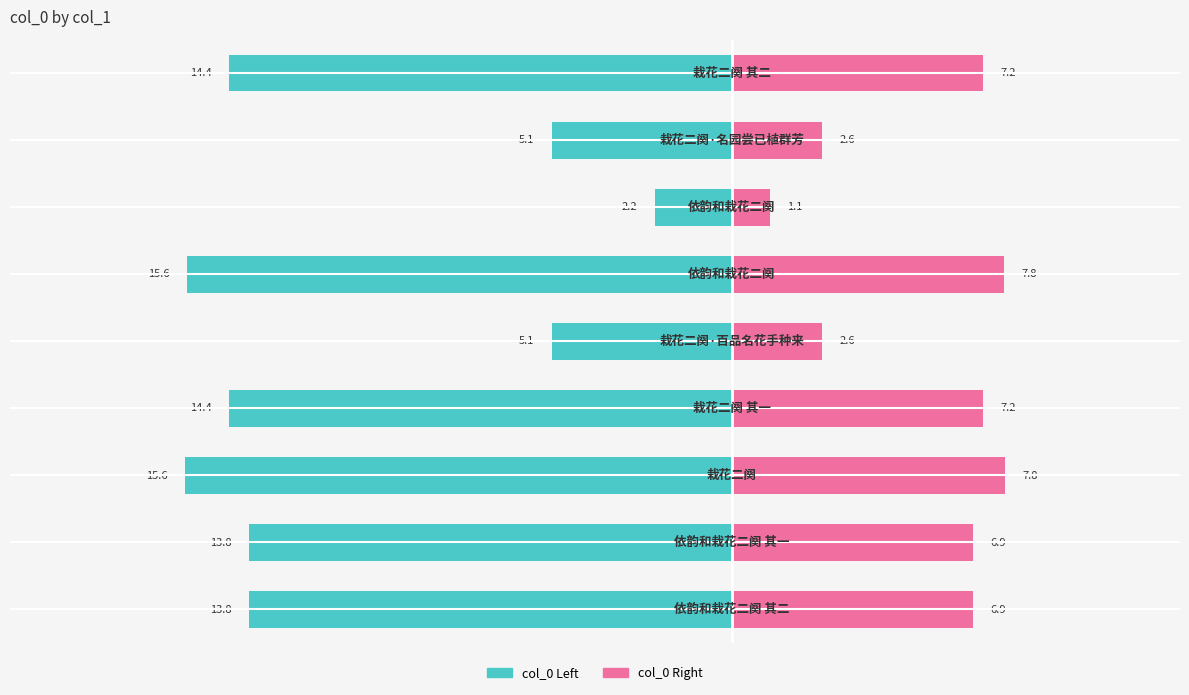

Read the col_0 (left) value at −10.

-14.4